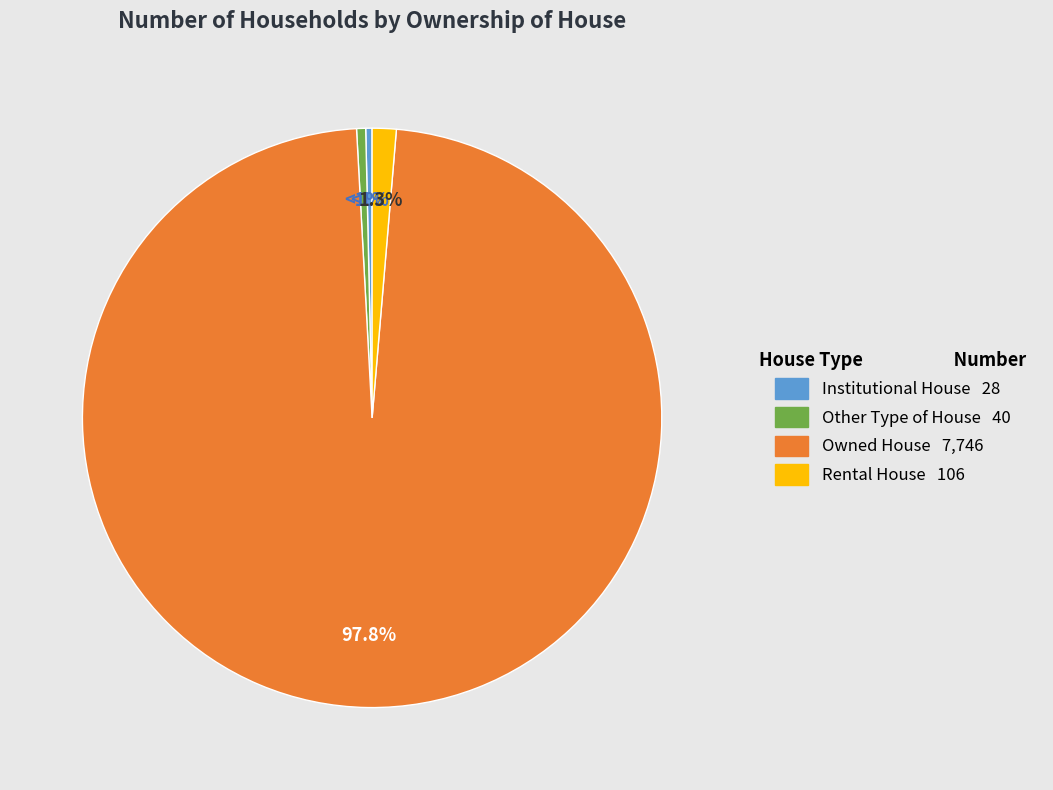

How much of the chart is everything except Other Type of House?

99.5%